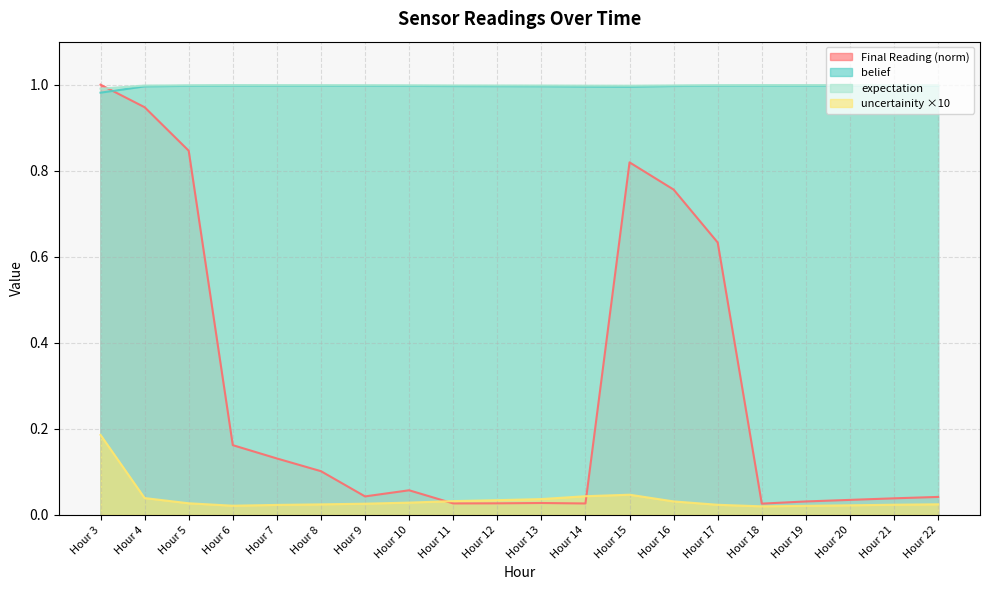

Which series has the widest spread of values?

Final Reading (norm)